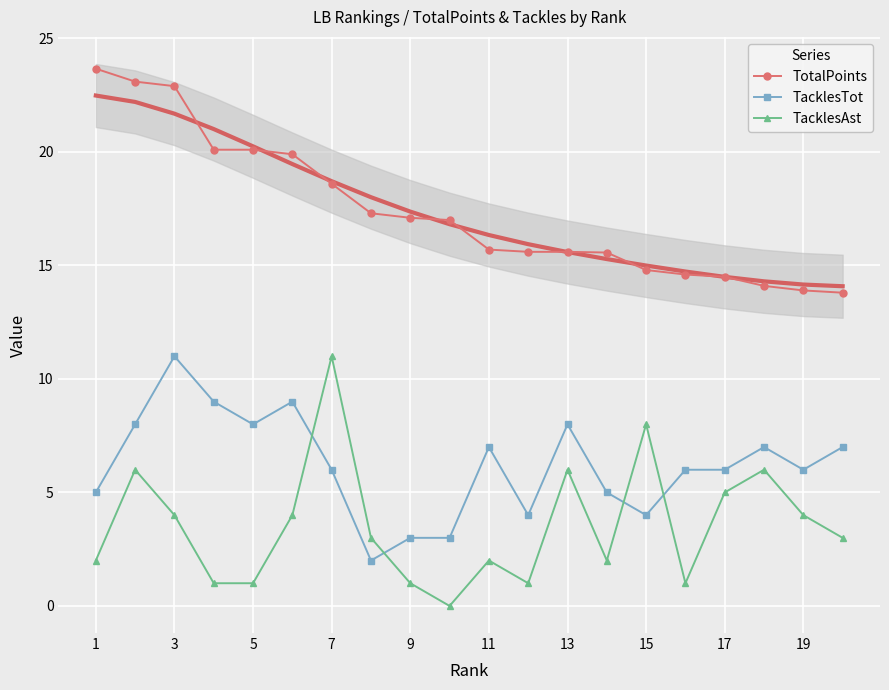

True or false: TacklesAst has a value of 5.6 at 19.

False